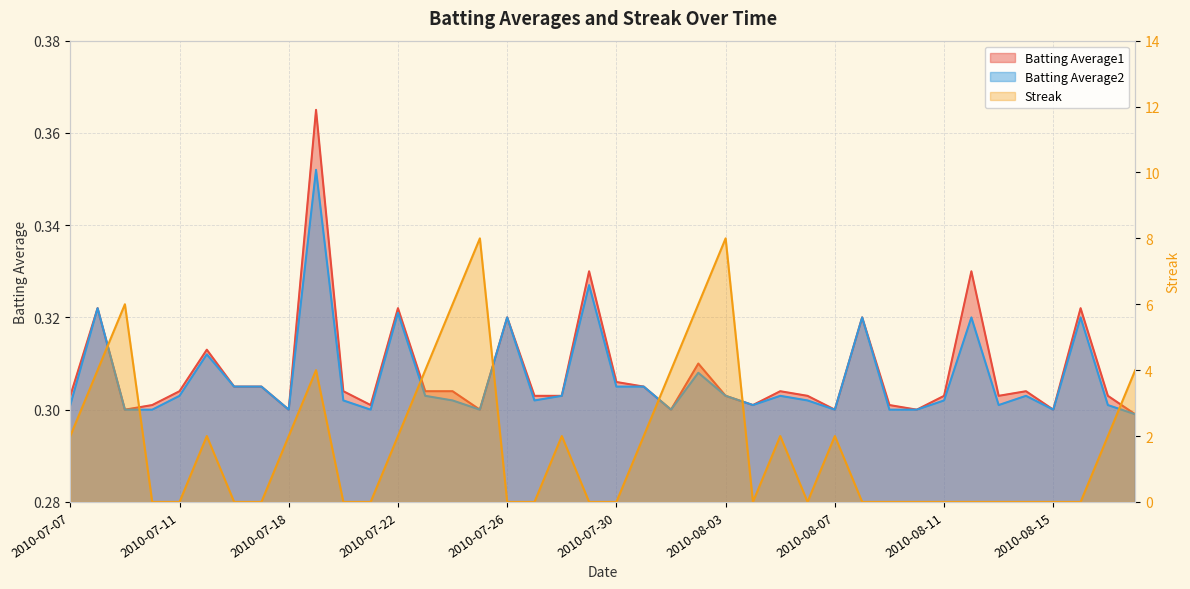

At 2010-07-16, list the series in order from largest to smallest.

Batting Average1, Batting Average2, Streak